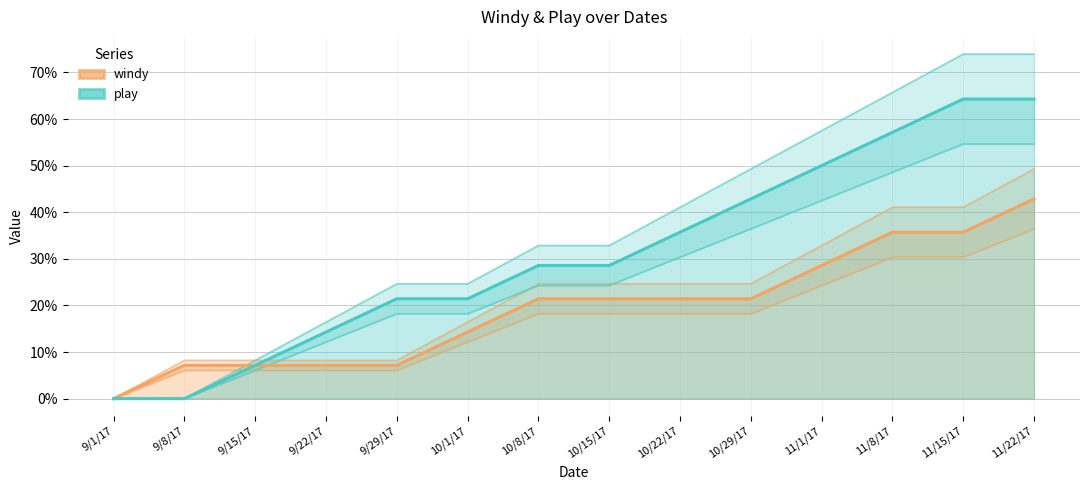

Which category has the lowest value across all series?

9/1/17